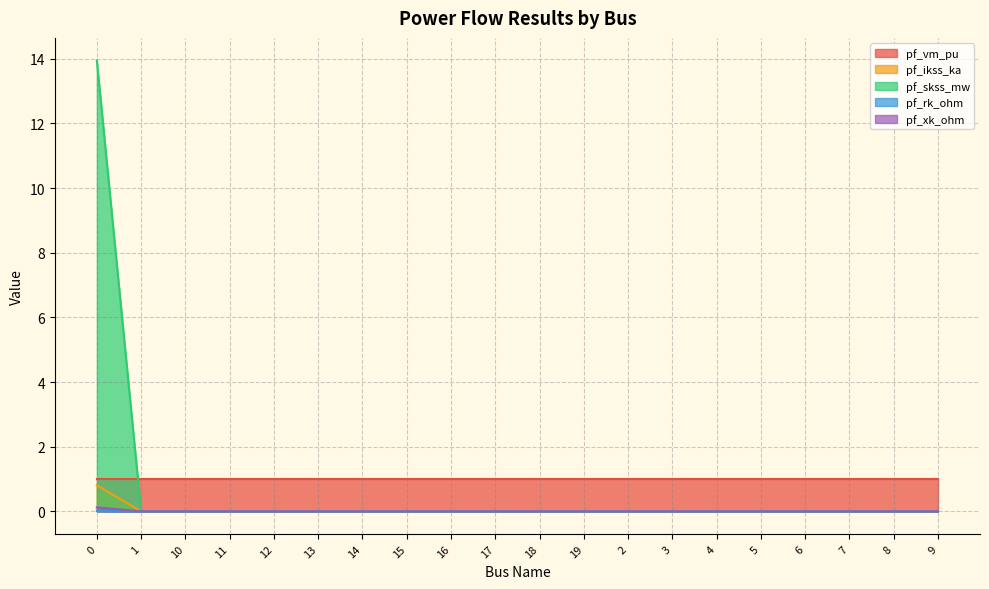

What is the label of the 4th point from the right?

6